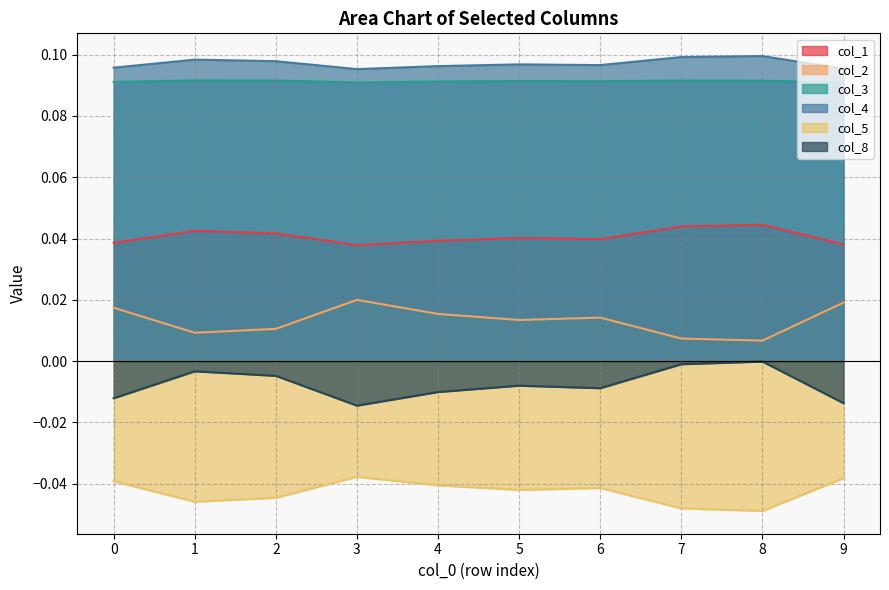

Where is col_2 nearest to the value 0?

8